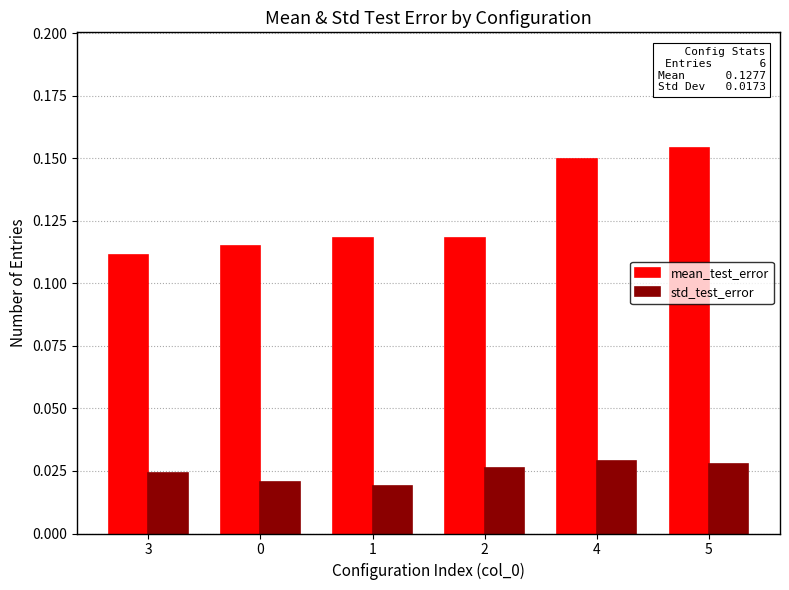

Rank the series by their average value, from highest to lowest.

mean_test_error, std_test_error